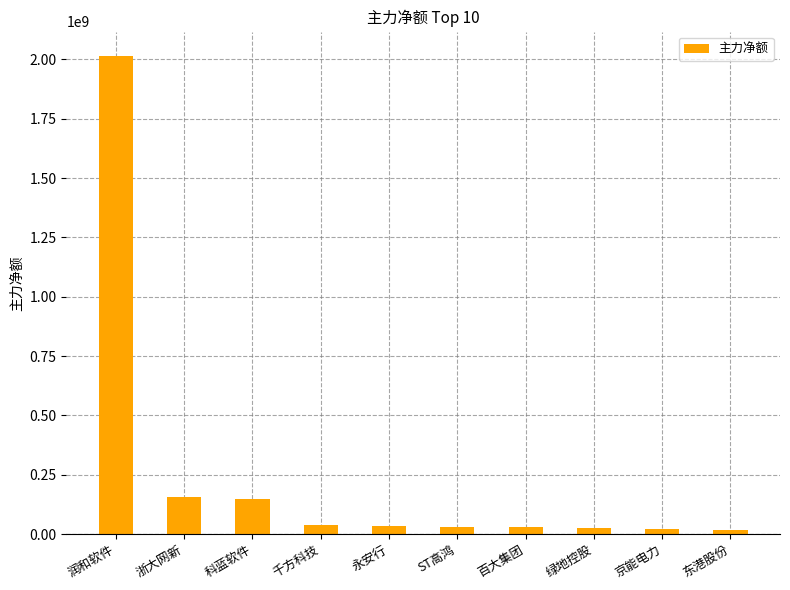

The value at 绿地控股 is 27086980. True or false?

True